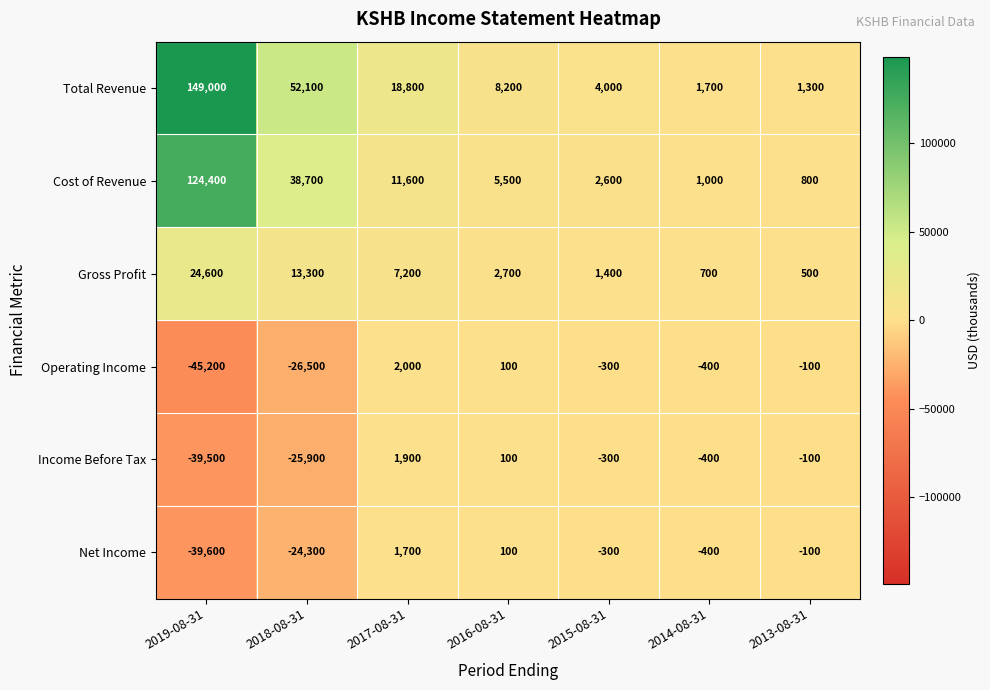

Which series changed the most between 2018-08-31 and 2014-08-31?

Total Revenue